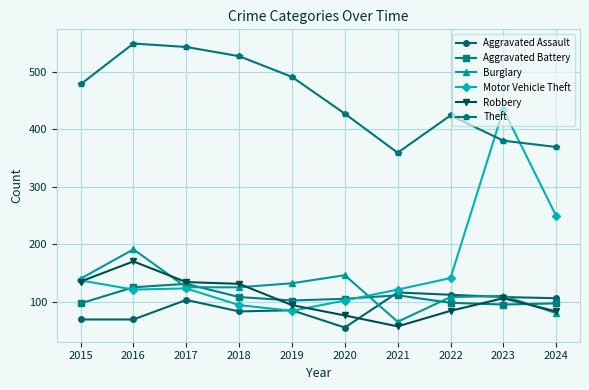

The value of Burglary at 2018 is 224. True or false?

False